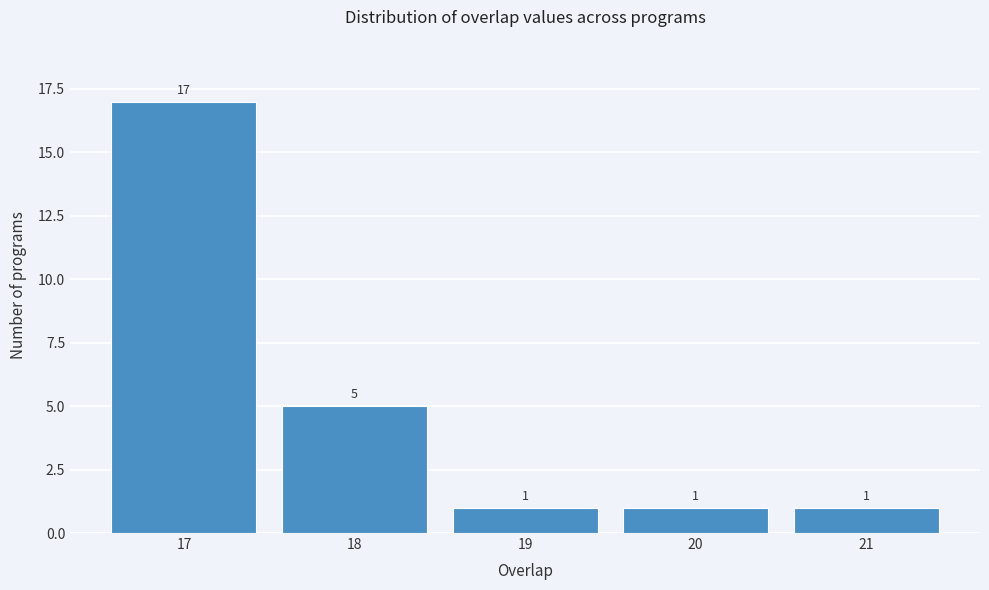

What is the height of the bar covering 17.5 to 18.5 on the x-axis?

5